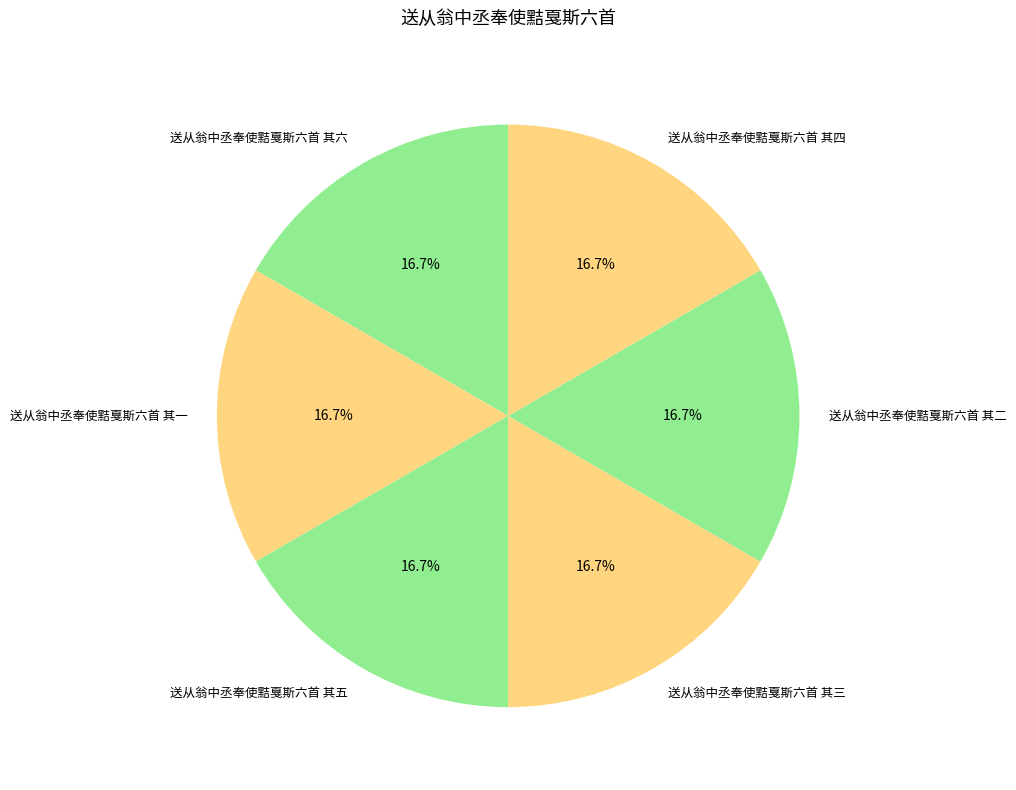

Combined, what portion of the pie is 送从翁中丞奉使黠戛斯六首 其六 and 送从翁中丞奉使黠戛斯六首 其三?

33.3%